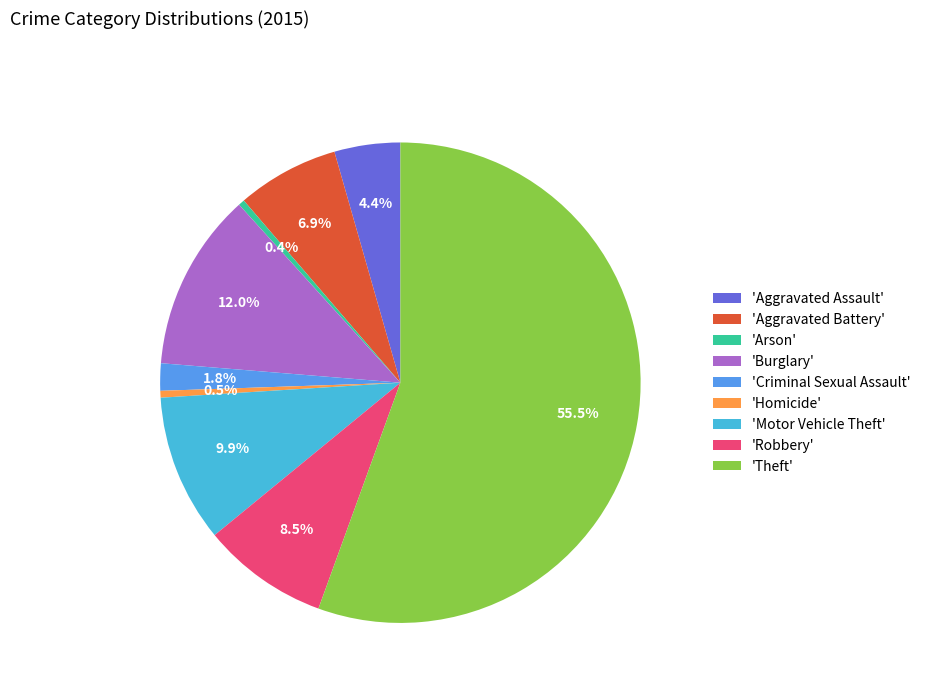

Does 'Theft' account for over 50% of the chart?

Yes